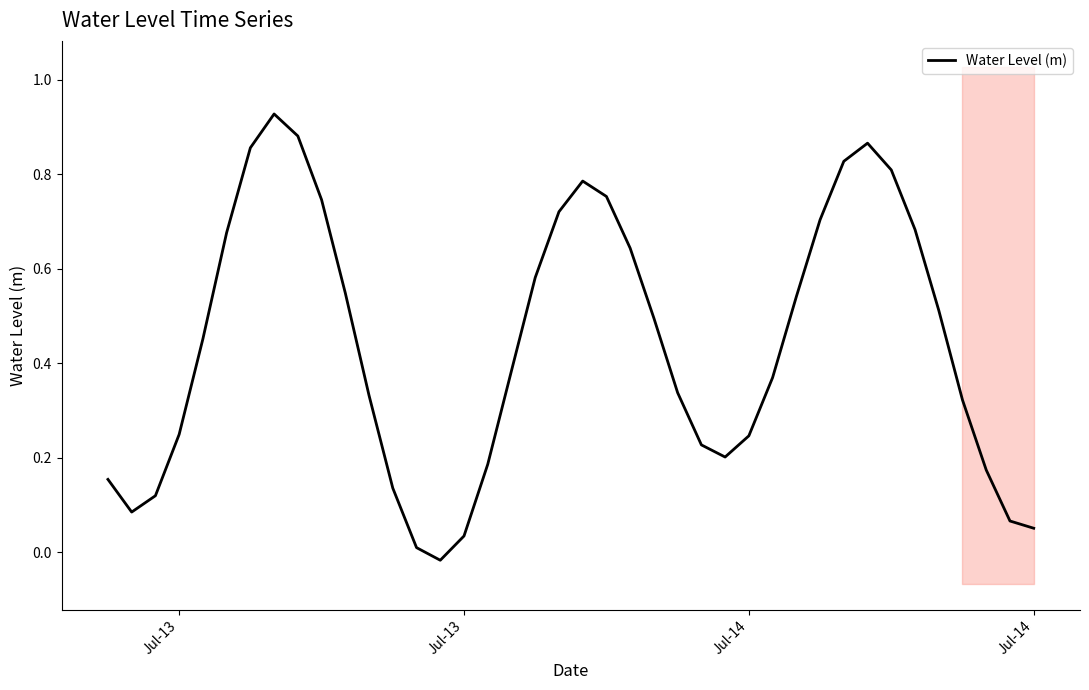

Where does the data first go above 0?

Jul-13